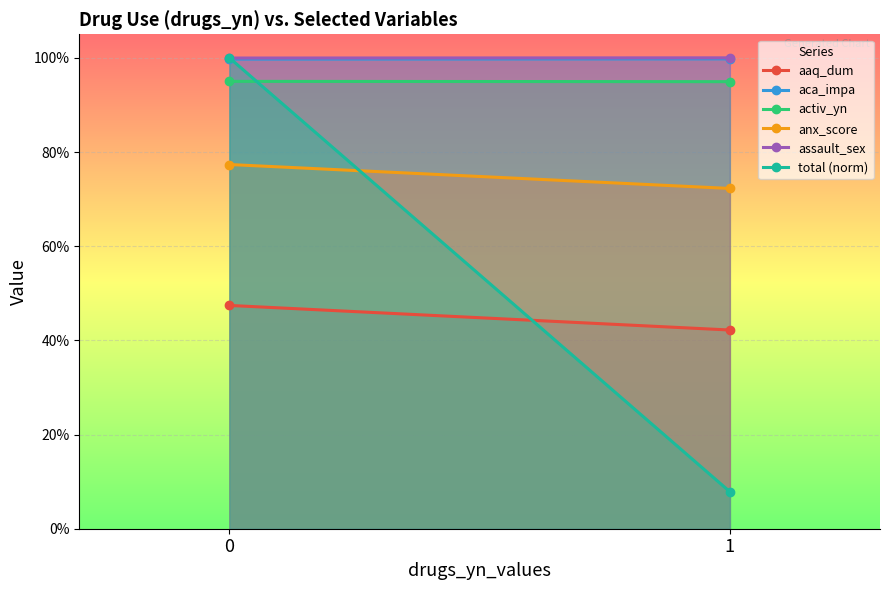

How many lines are shown in the chart?

6